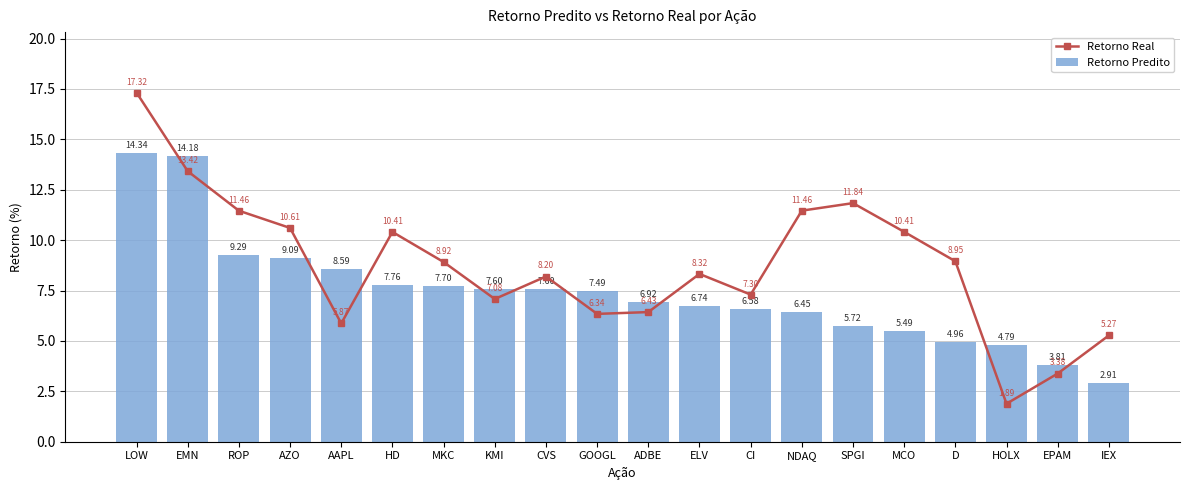

Is the value of Retorno Predito at MKC greater than the value of Retorno Real at CI?

Yes